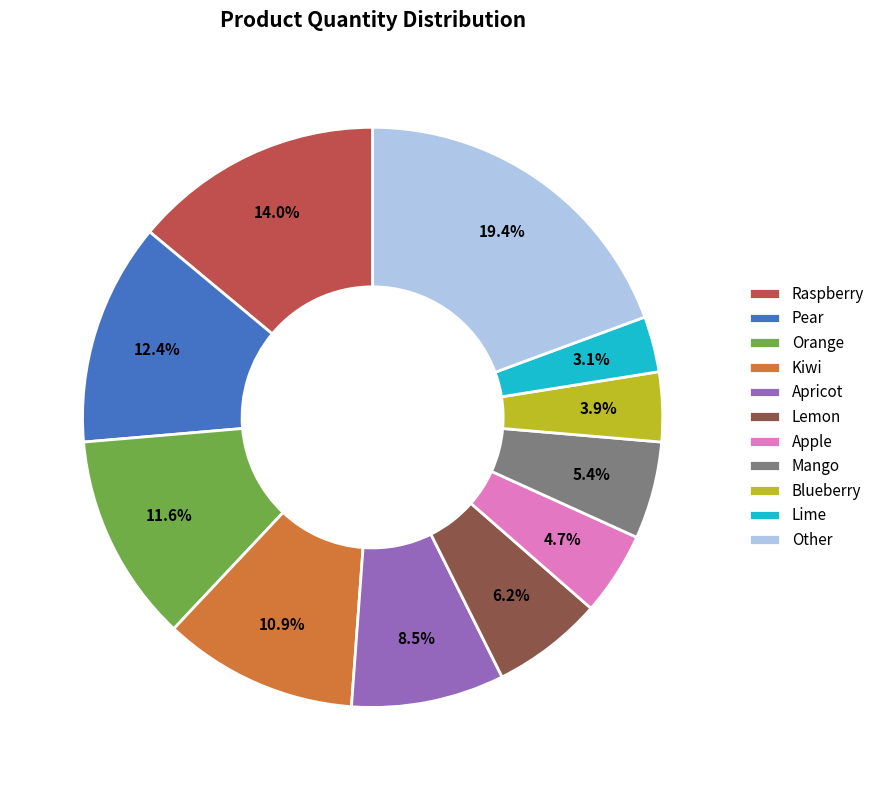

What percentage is NOT represented by Kiwi?

89.1%